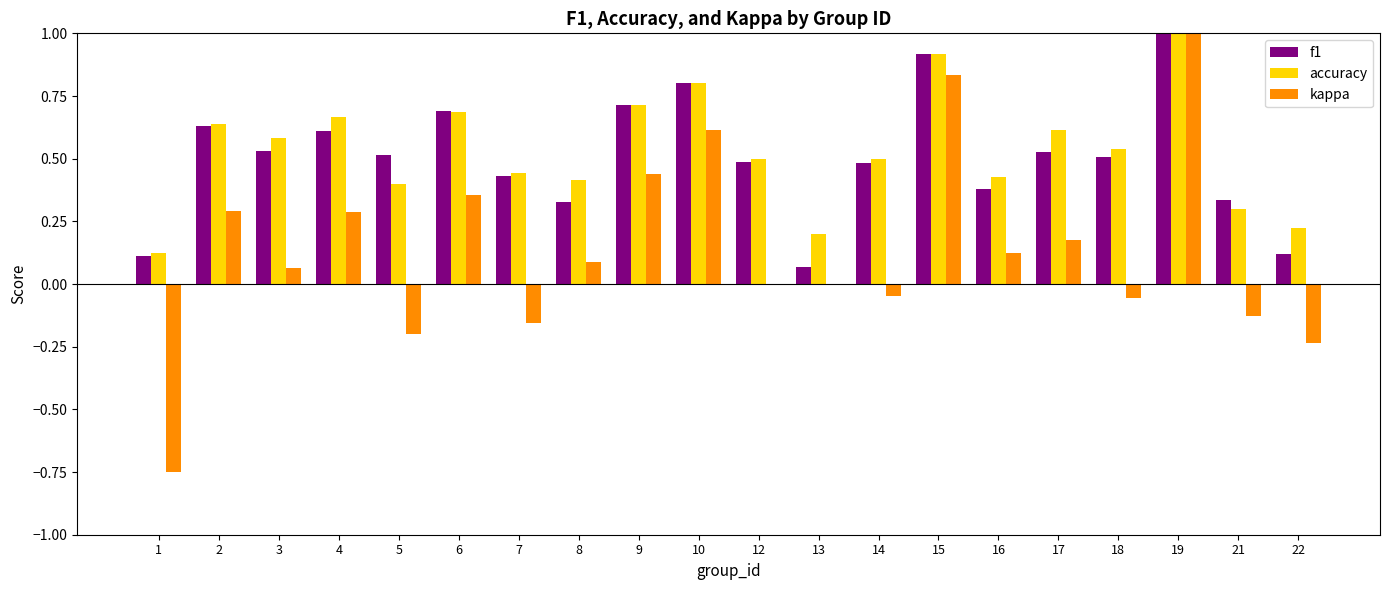

The accuracy series shows 0.3 at 18. True or false?

False